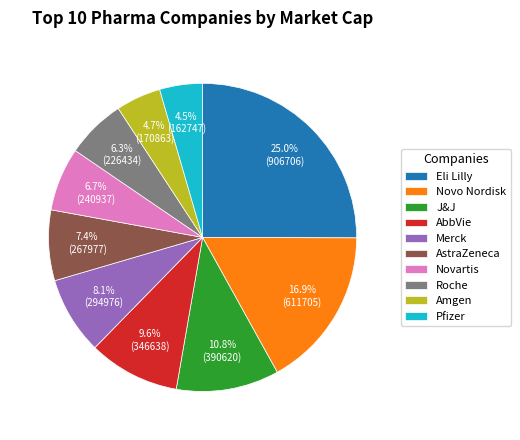

Is there any slice that represents more than half of the pie?

No